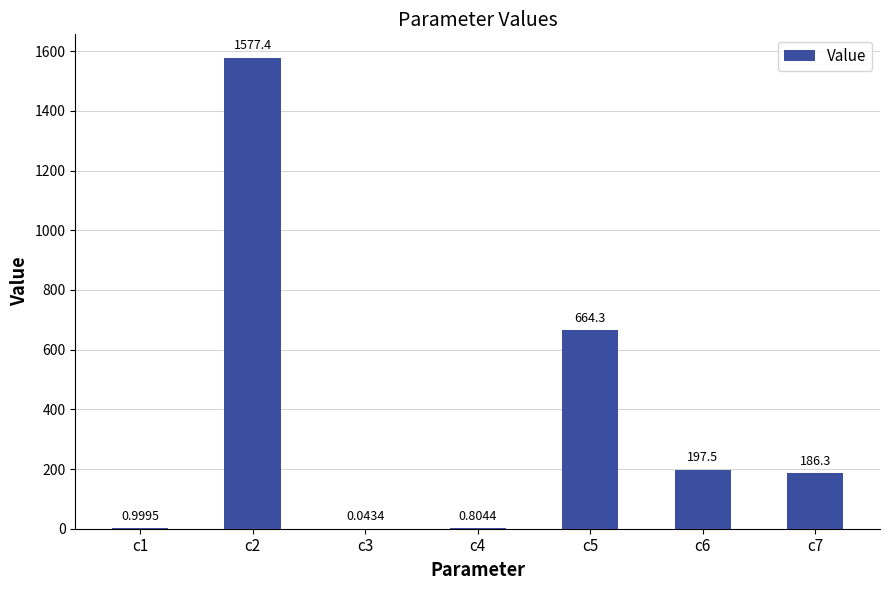

What is the sum of the values at c4 and c6?

198.3